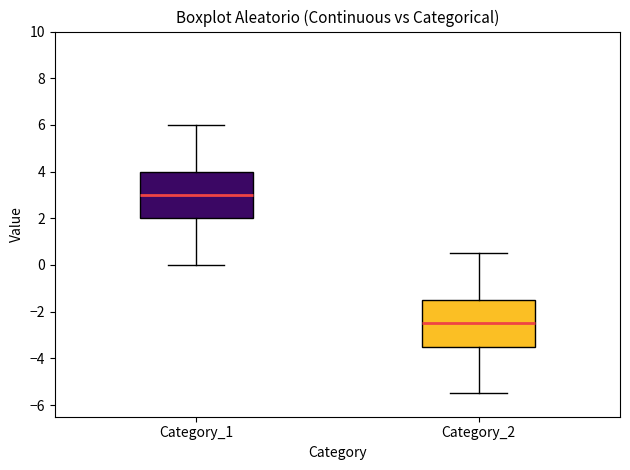

Which box has the lowest median line?

Category_2